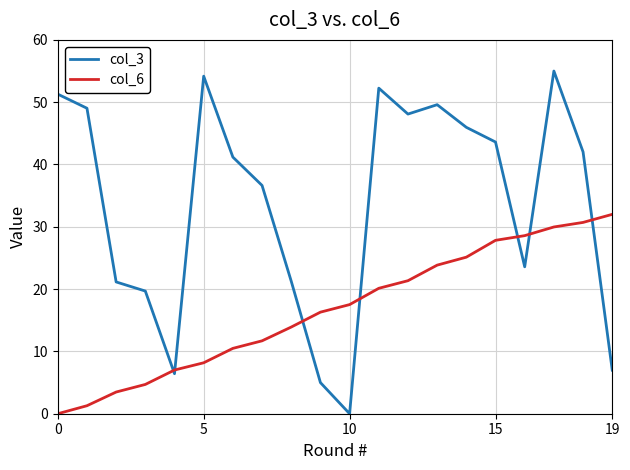

List the series in order of their overall mean, highest first.

col_3, col_6